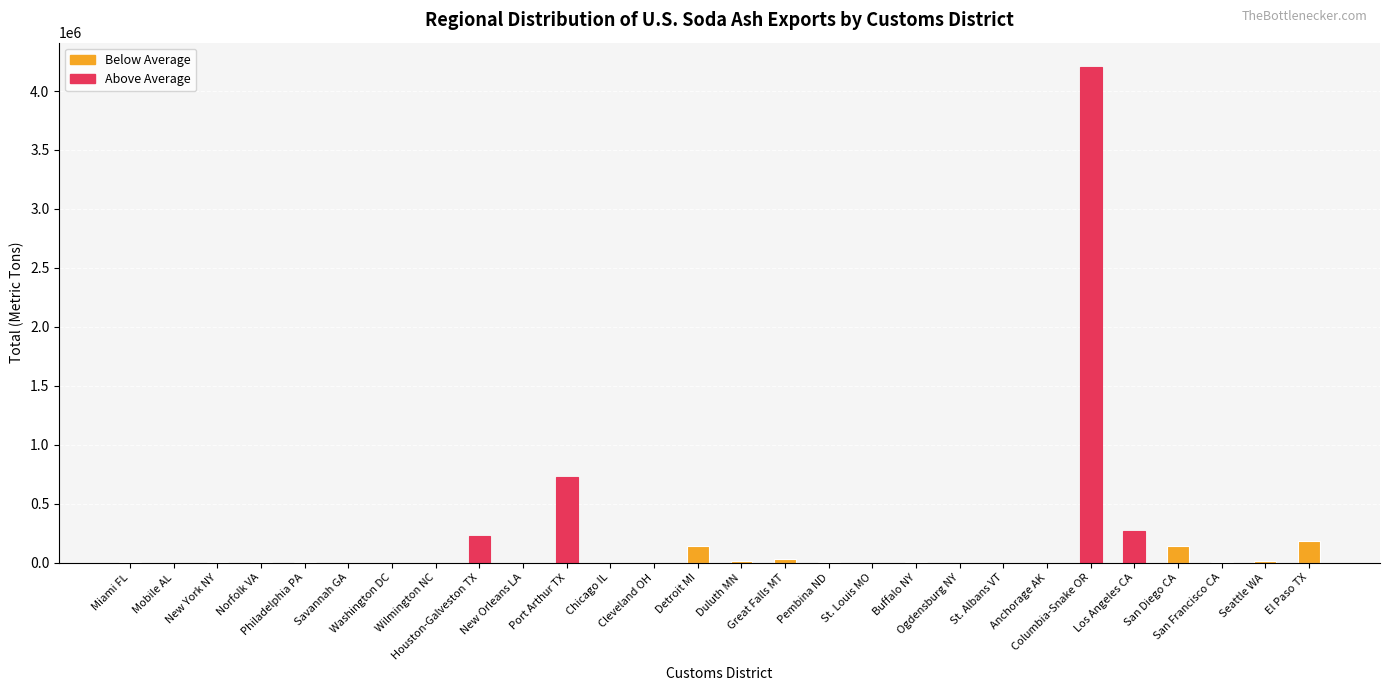

At which label does the data first exceed 1830?

New York NY